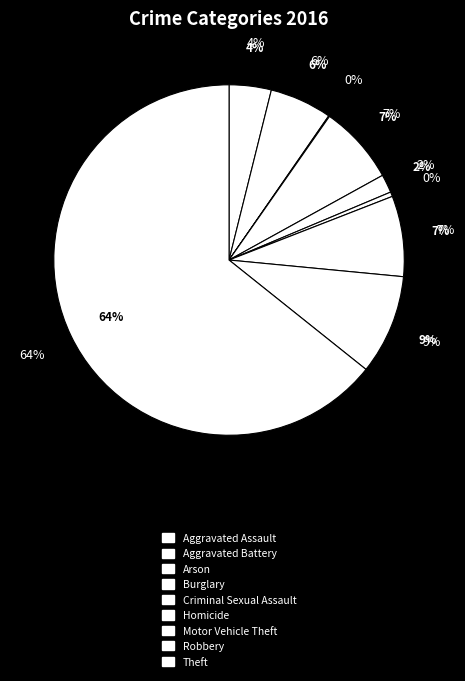

What is the total percentage of Homicide and Burglary?

7.7%